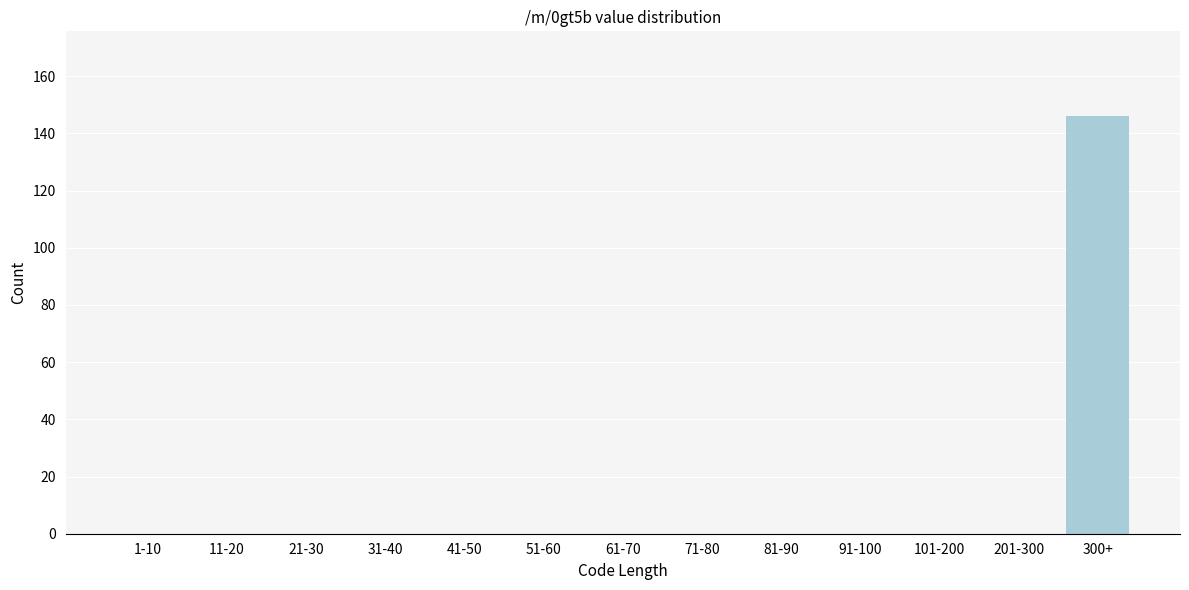

Reading left to right, extract all data points from this chart.

1-10=0	11-20=0	21-30=0	31-40=0	41-50=0	51-60=0	61-70=0	71-80=0	81-90=0	91-100=0	101-200=0	201-300=0	300+=146